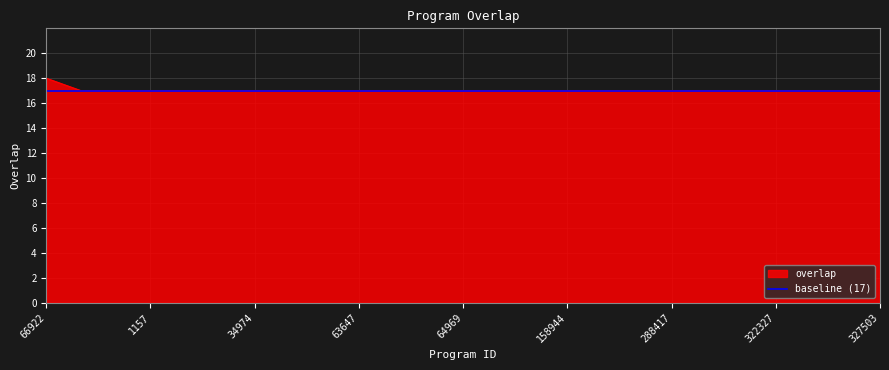

Which series has the largest range (max minus min)?

overlap